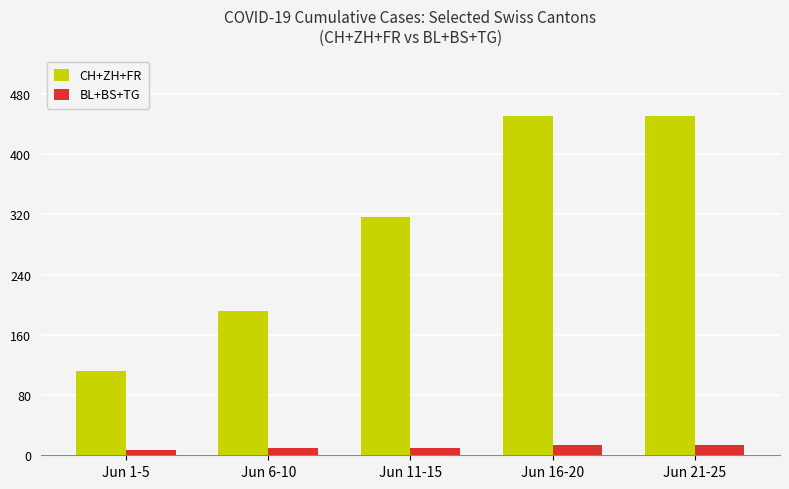

What is the sum of all BL+BS+TG values?

55